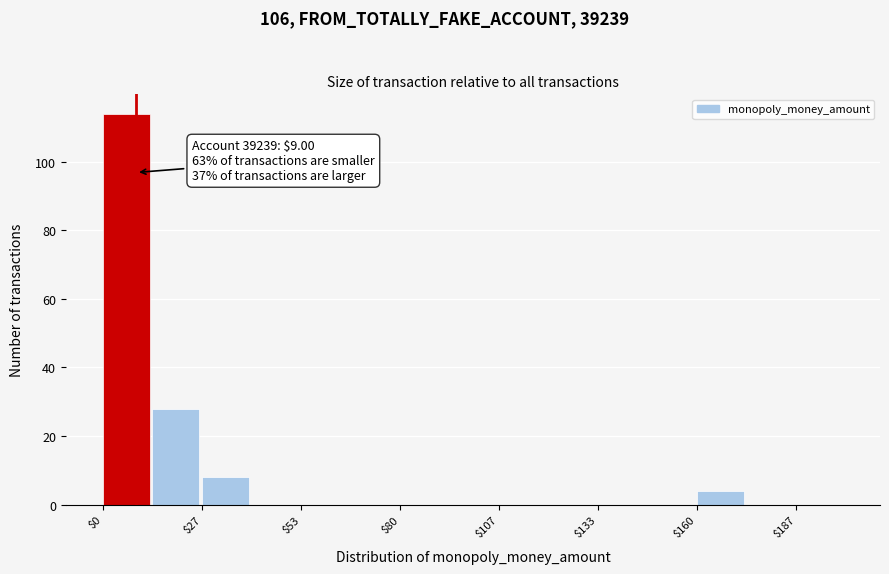

Around what value on the x-axis is the tallest bar? Give the approximate position of its centre, as read against the axis.

5